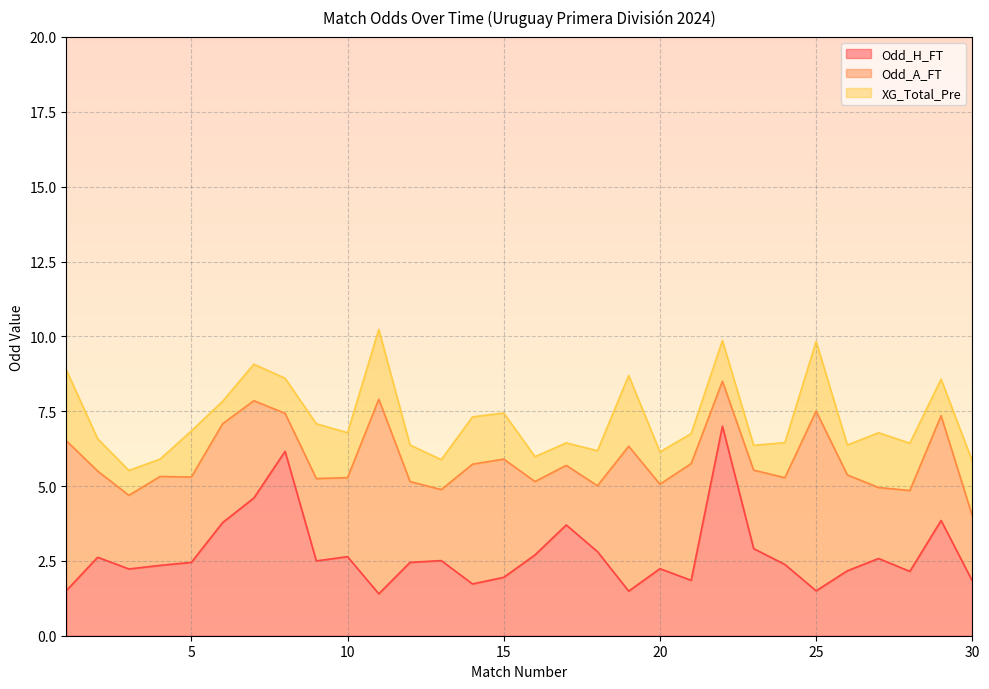

How many lines are shown in the chart?

3